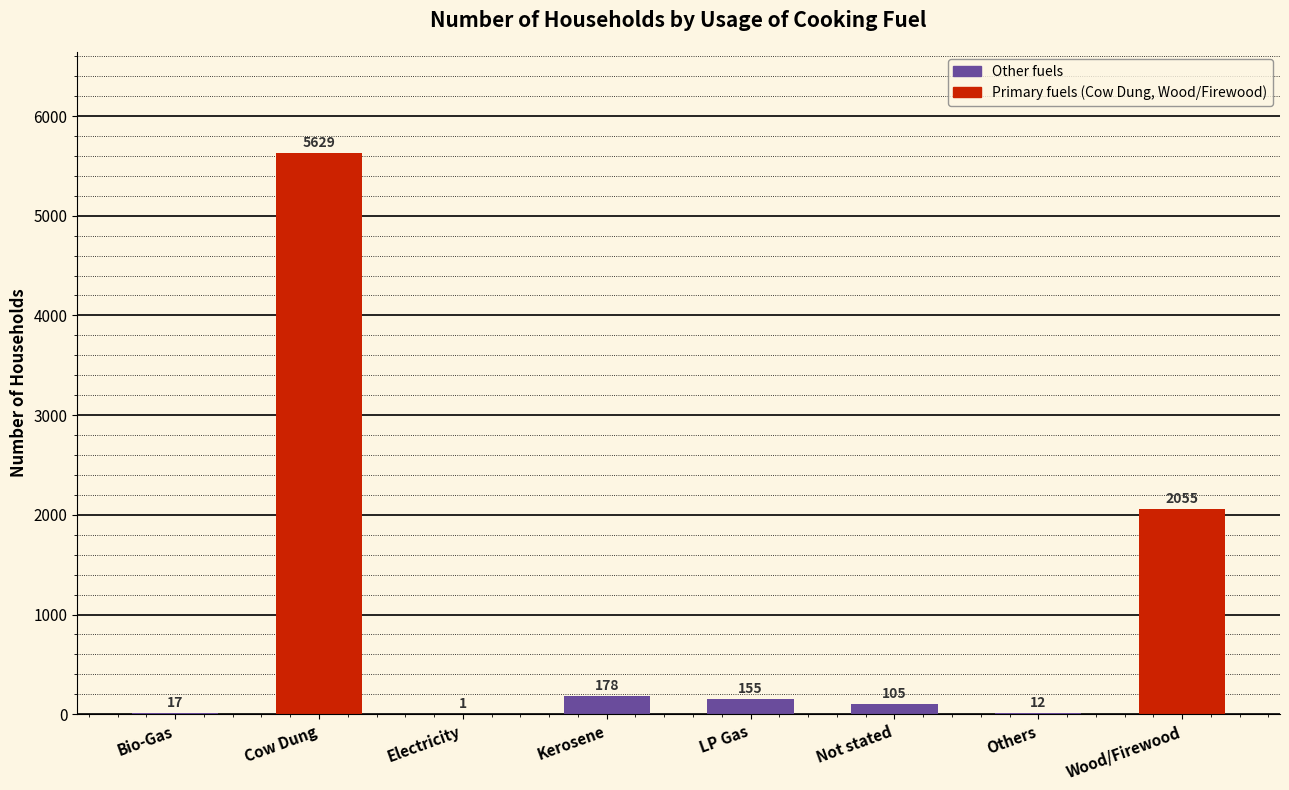

True or false: the data shows 1 at Electricity.

True